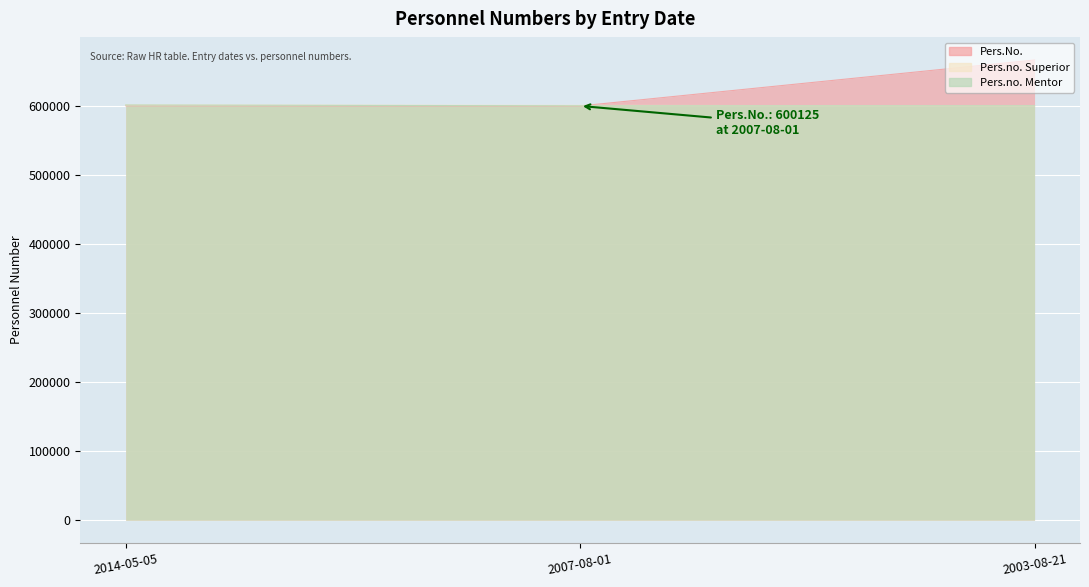

Reading left to right, transcribe all the data shown in this chart.

Pers.No.: 600334	600125	666655
Pers.no. Superior: 601505	600928	600334
Pers.no. Mentor: 601505	600334	600334